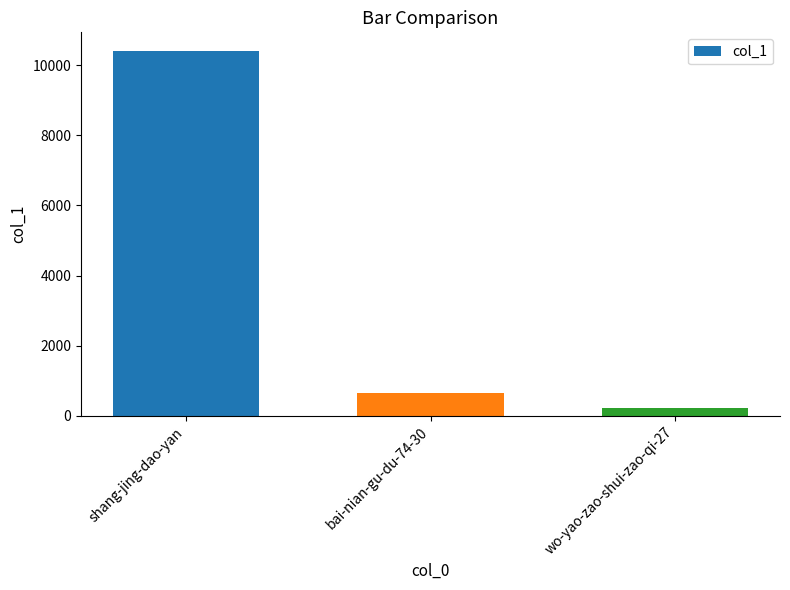

What is the sum of all values?

11285